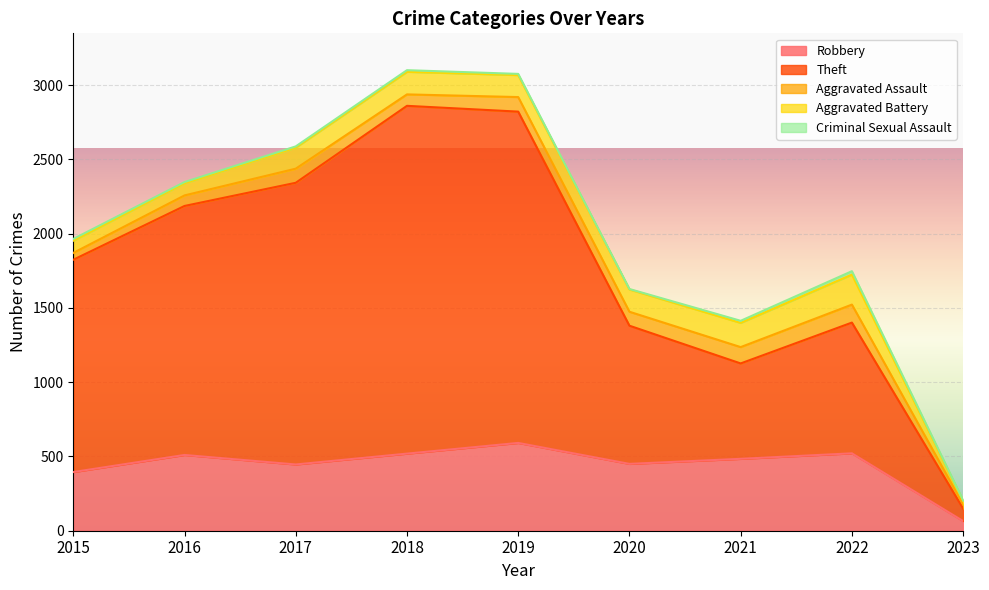

What is the value of the Aggravated Assault point at the 9th from the left?

28